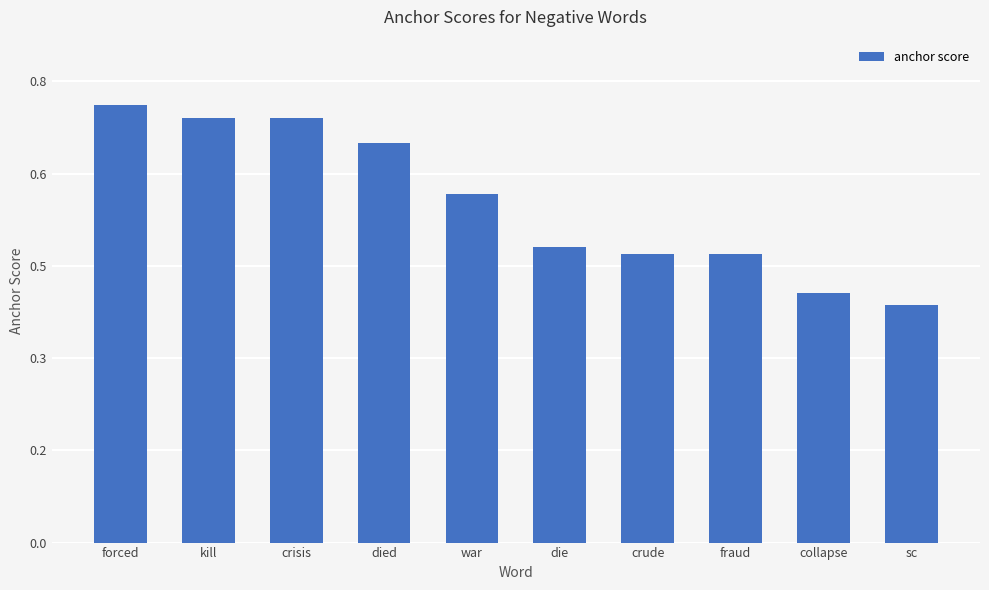

Are the bars horizontal?

No